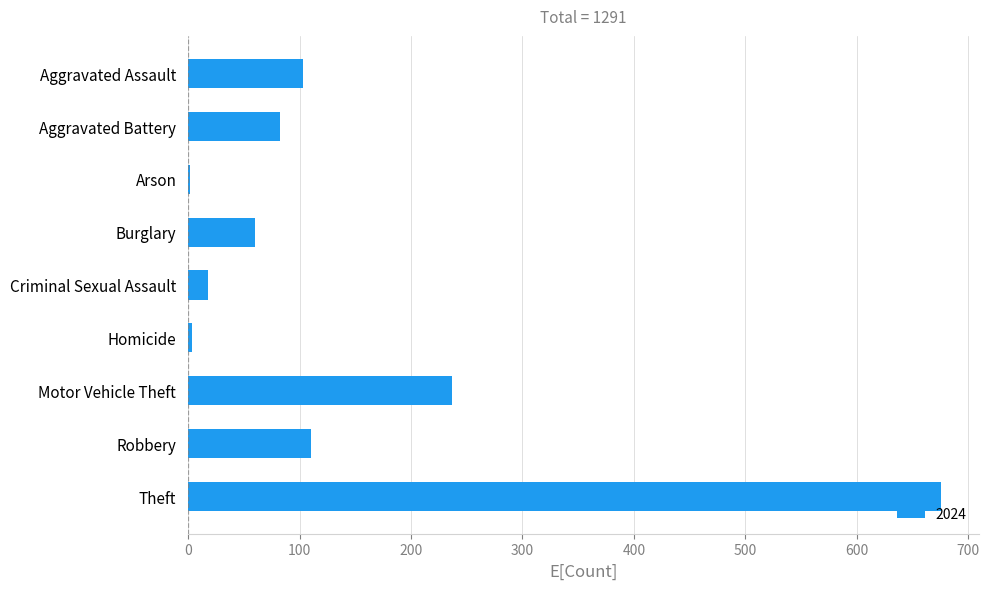

At which label is the value closest to 339?

Motor Vehicle Theft